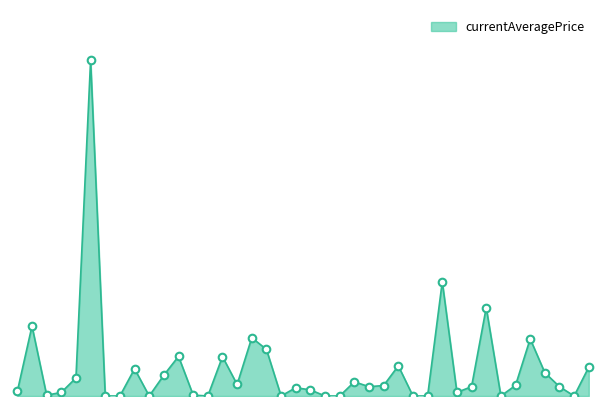

How many lines are shown in the chart?

1